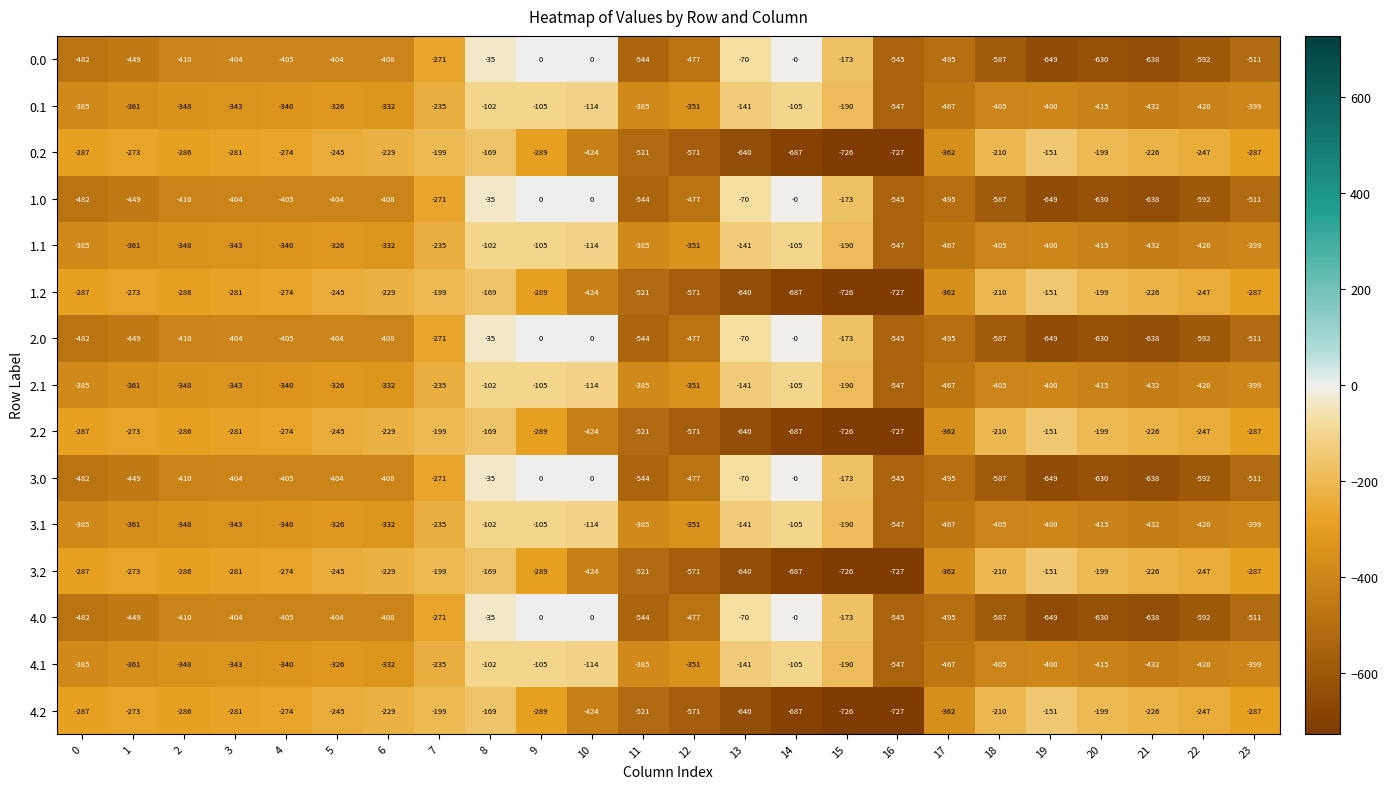

Is it true that 2.2 equals -133 at 23?

False